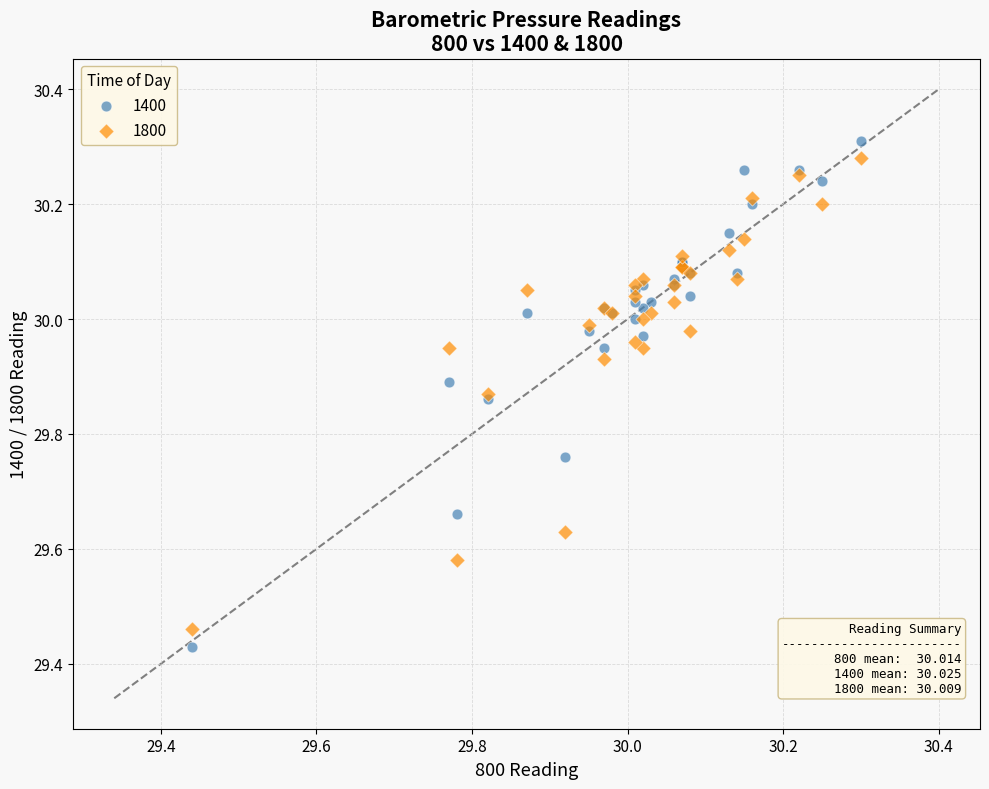

Which series has the largest Y range (max minus min)?

1400